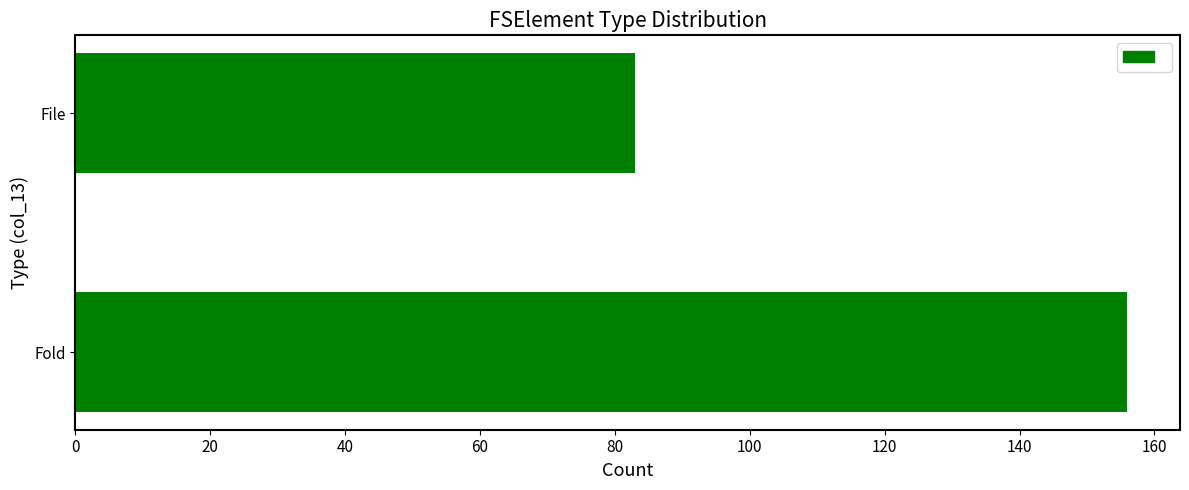

The value at File is 139. True or false?

False